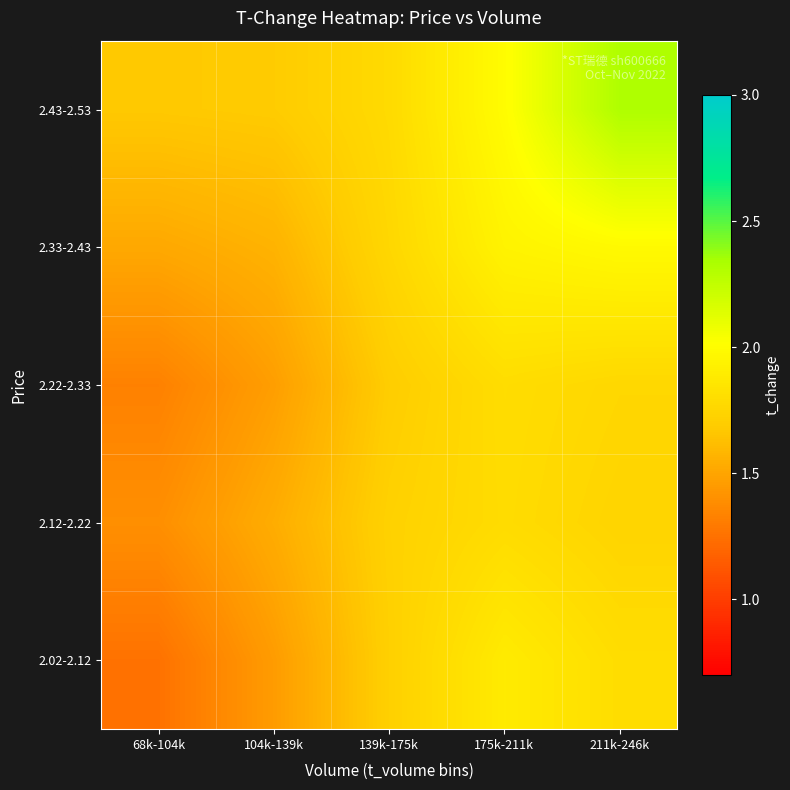

What is the maximum value shown in the chart?

2.3